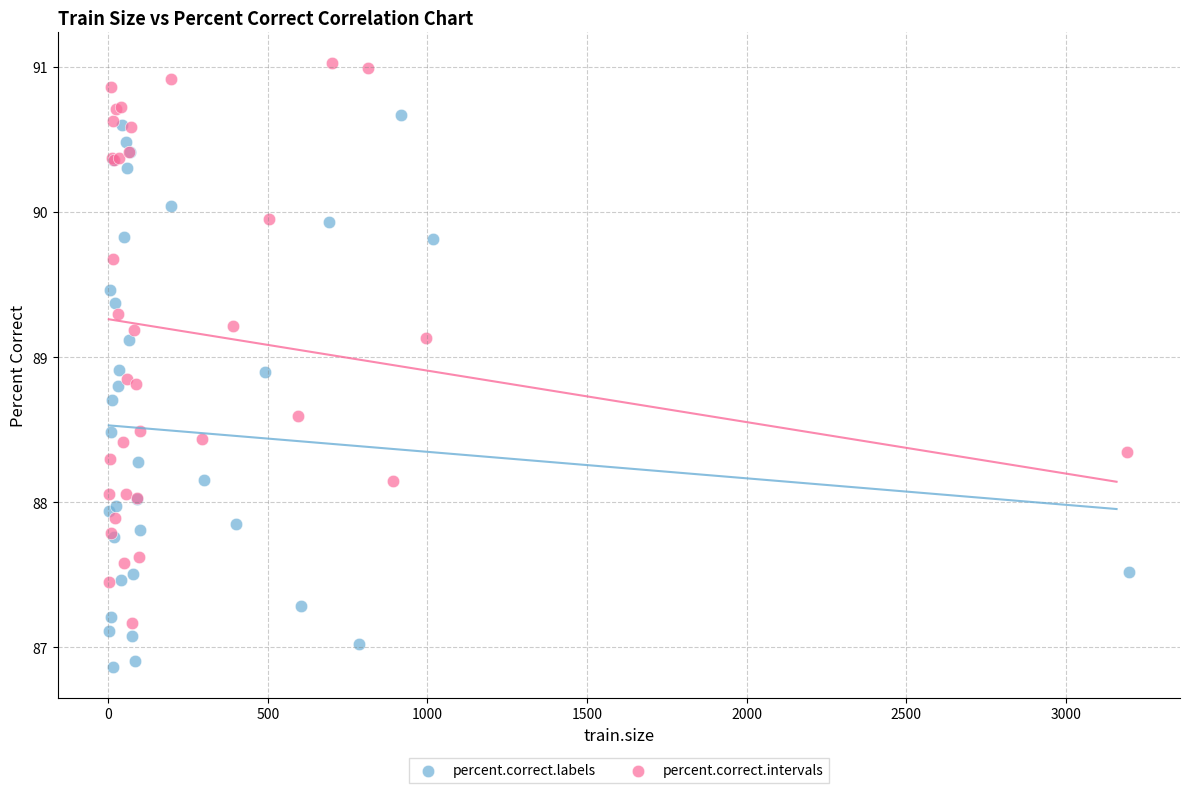

Which series contains the highest Y value?

percent.correct.intervals